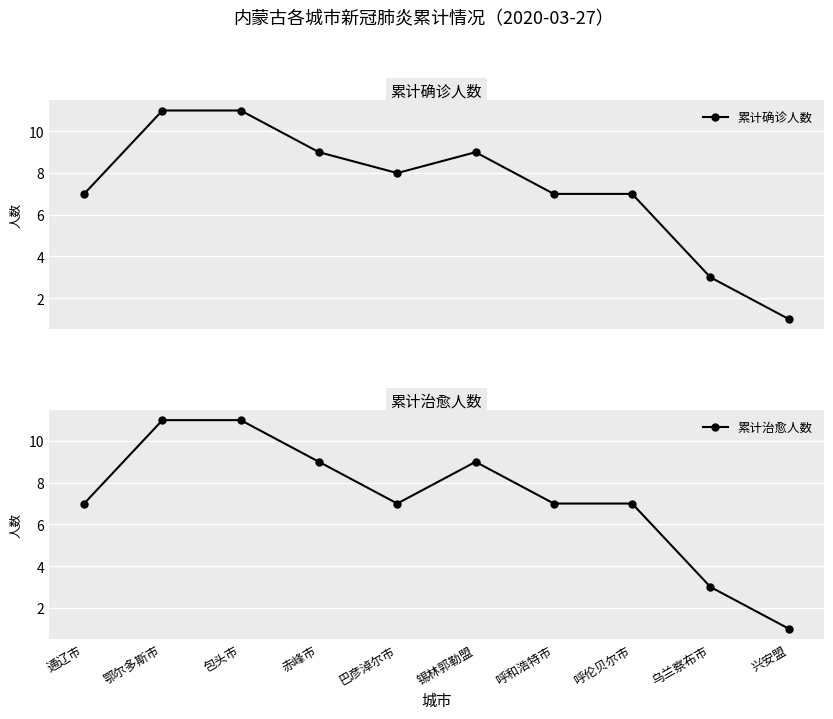

True or false: 累计确诊人数 and 累计治愈人数 cross at least once.

False